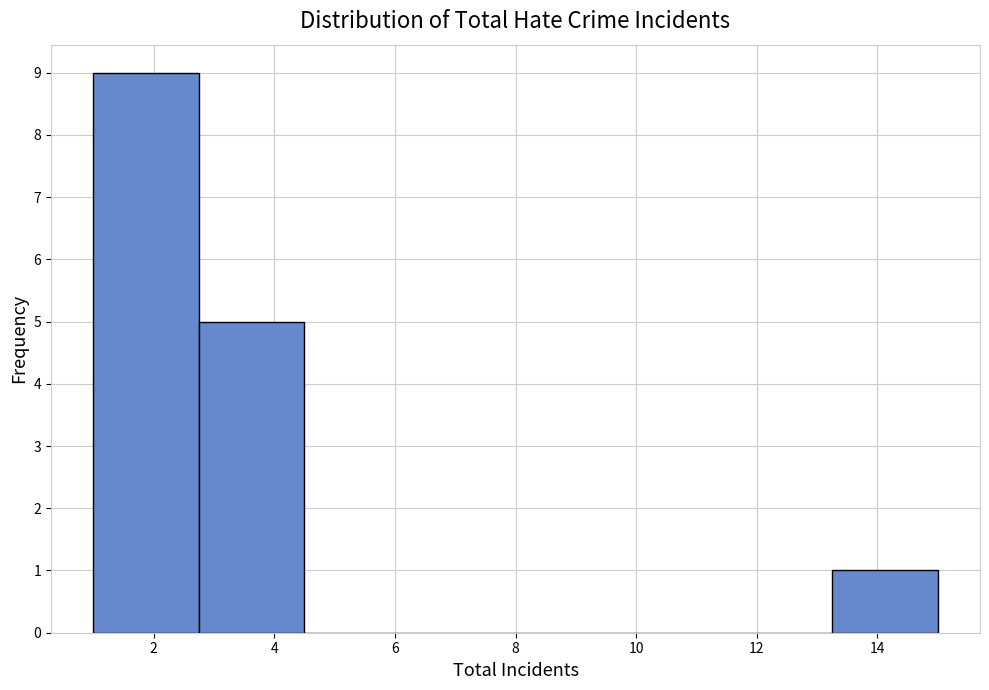

Reading left to right, transcribe this chart: for each bar, give the range it covers on the x-axis and its height. Neither the bar edges nor the heights are printed on the chart, so give them approximately, as read against the axes.

1.00 to 2.75: 9
2.75 to 4.50: 5
4.50 to 6.25: 0
6.25 to 8.00: 0
8.00 to 9.75: 0
9.75 to 11.50: 0
11.50 to 13.25: 0
13.25 to 15.00: 1